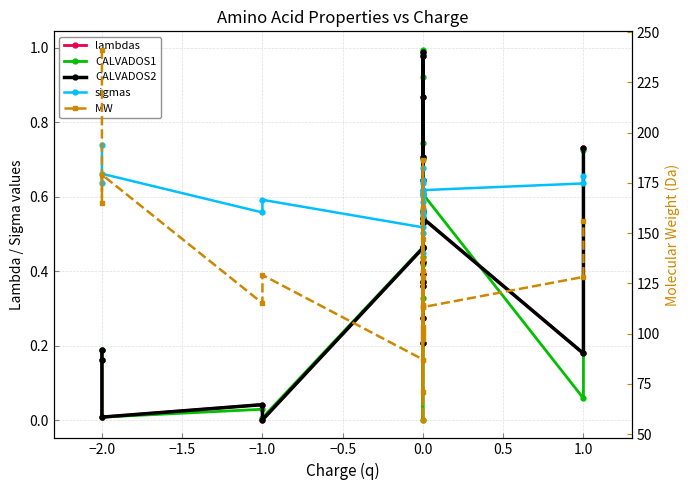

What is the sum of all lambdas values?

10.1